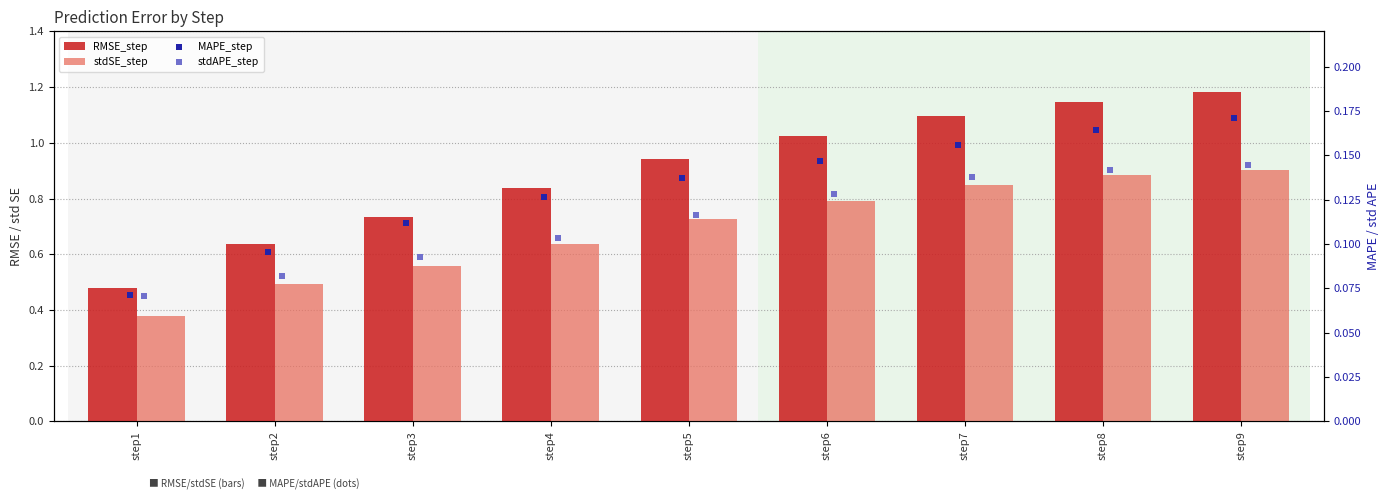

At how many categories does at least one series exceed 1?

4